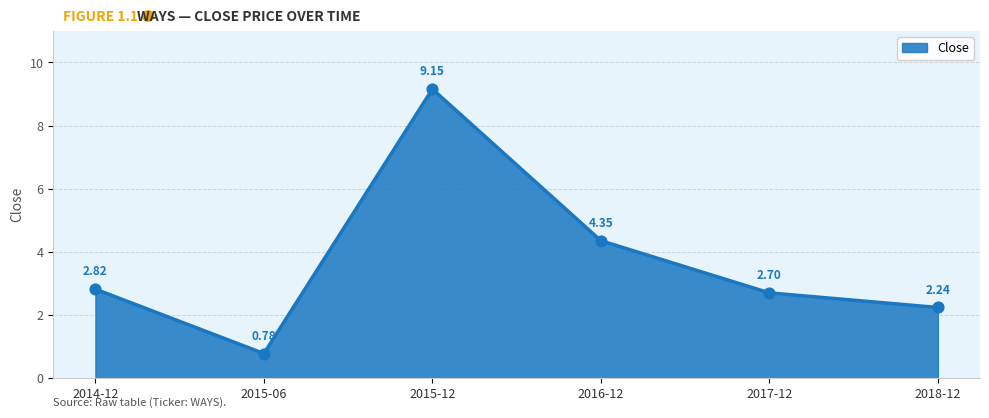

What is the ratio of the value at 2017-12 to the value at 2014-12?

1.0